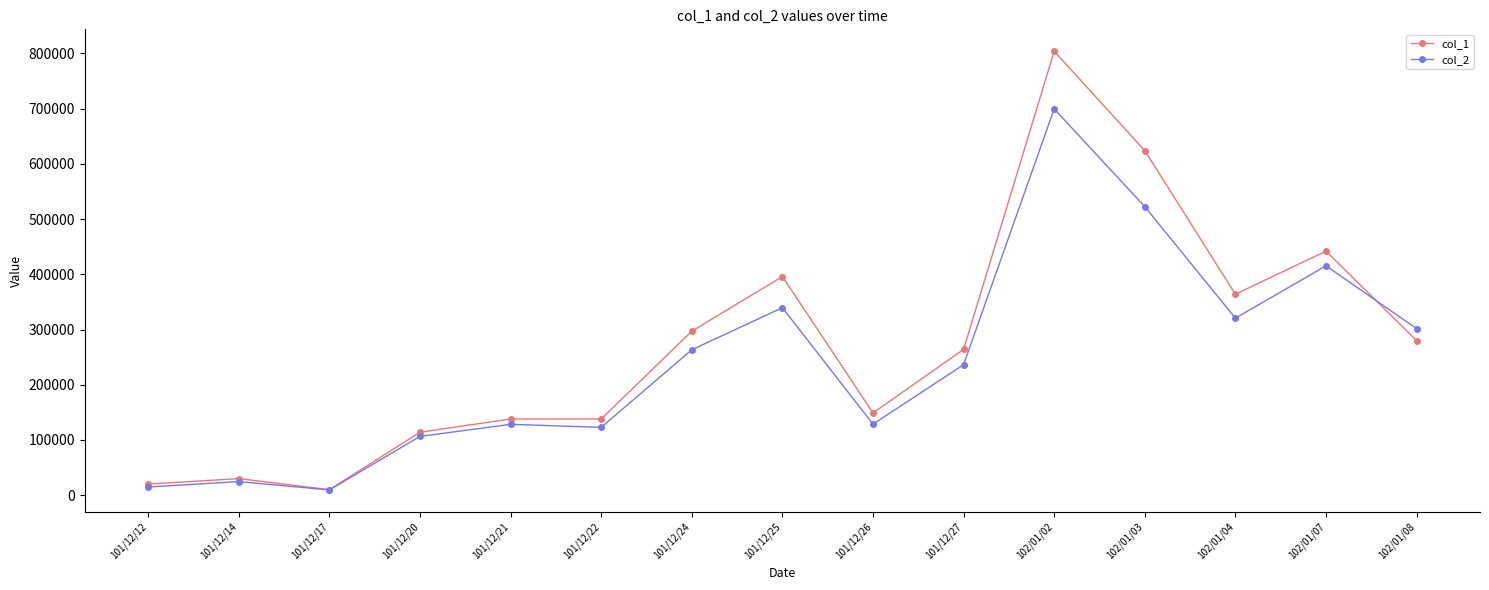

What is the difference between the second highest and second lowest values in the col_2 series?

507780